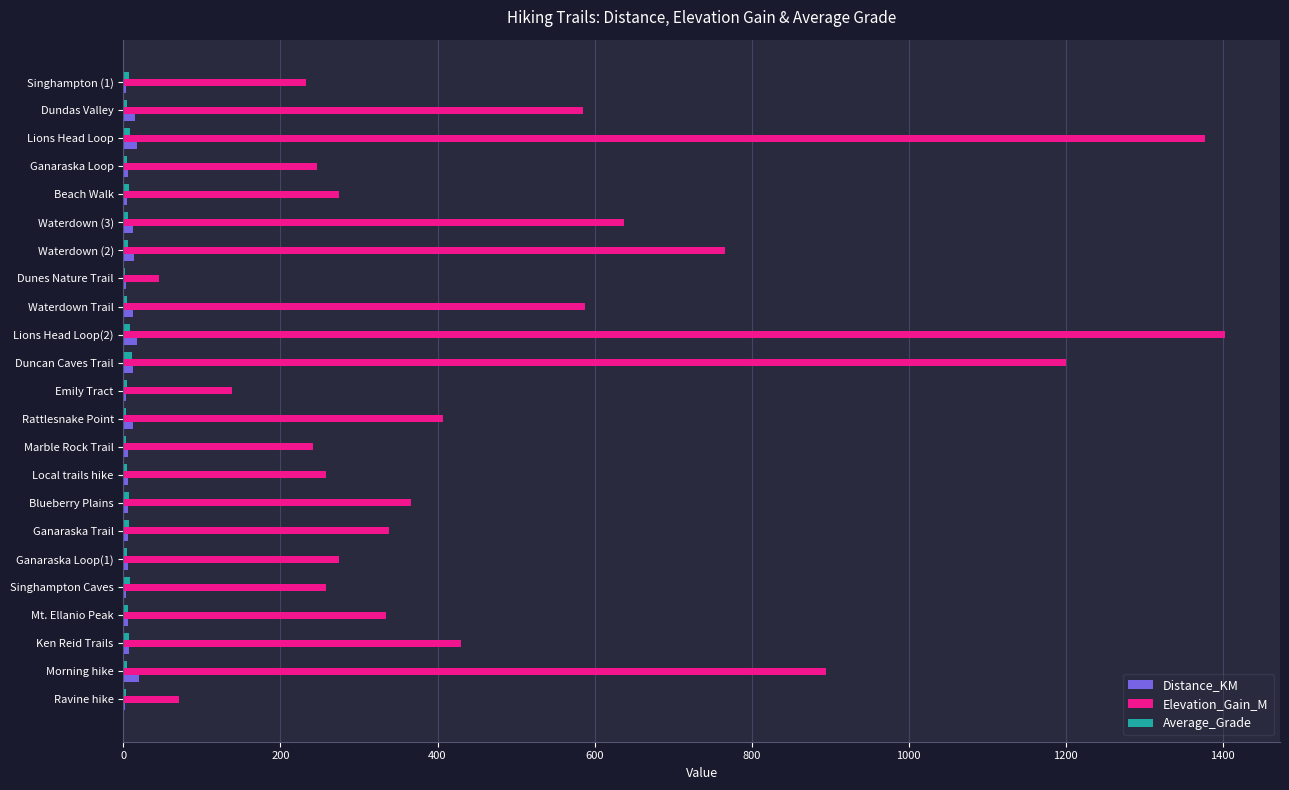

Which series has the largest total across all categories?

Elevation_Gain_M